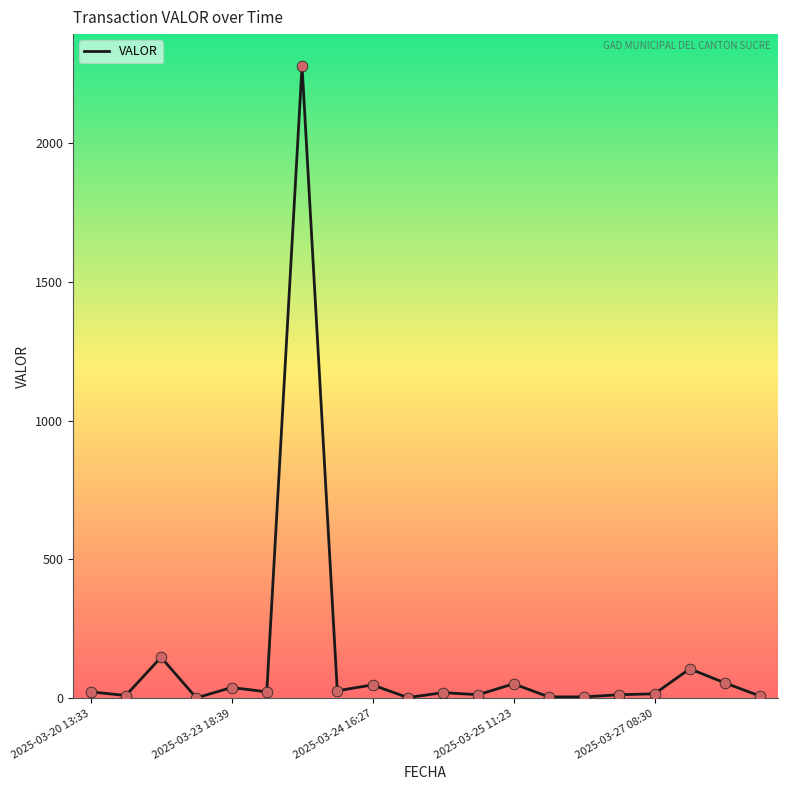

What is the maximum value shown in the chart?

2278.7